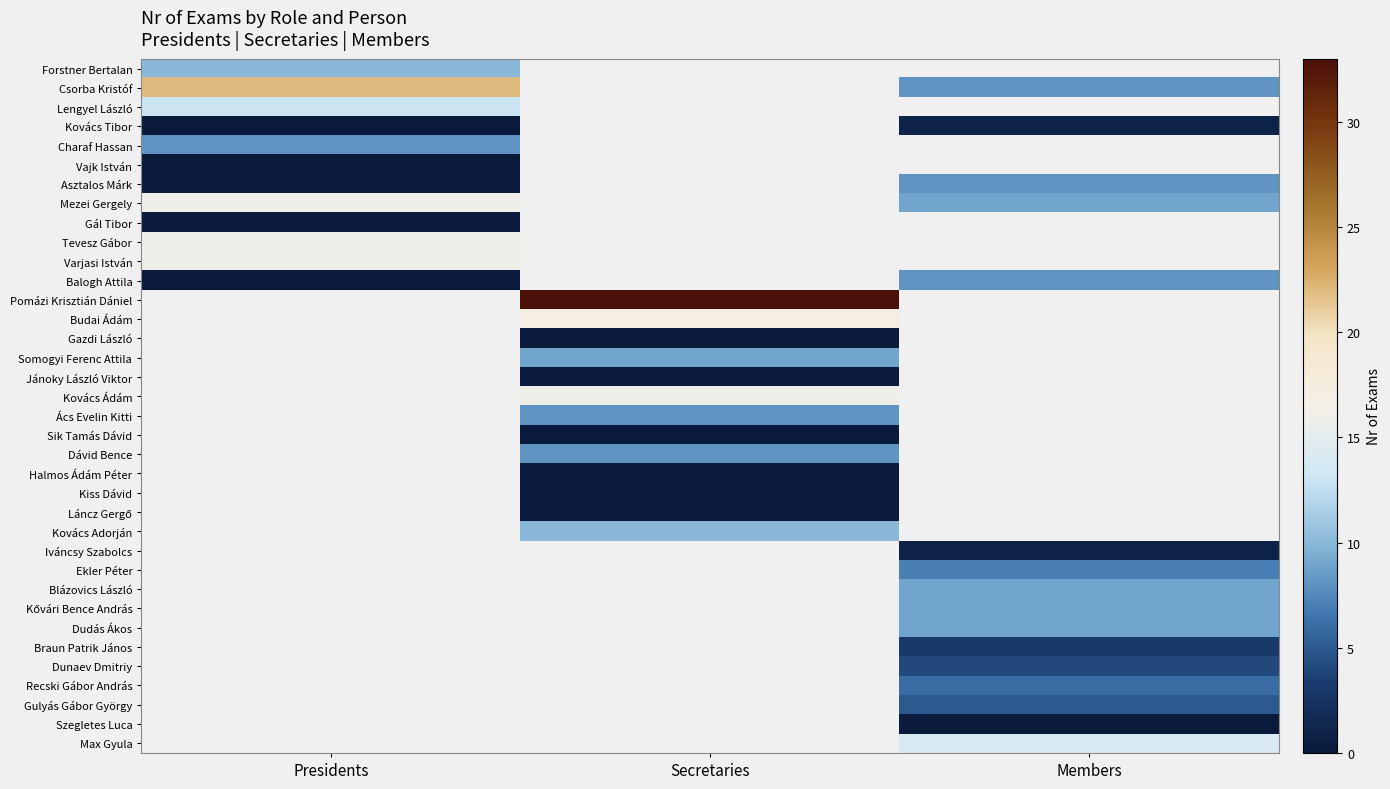

Rank the series by their average value, from lowest to highest.

Forstner Bertalan, Csorba Kristóf, Lengyel László, Kovács Tibor, Charaf Hassan, Vajk István, Asztalos Márk, Mezei Gergely, Gál Tibor, Tevesz Gábor, Varjasi István, Balogh Attila, Pomázi Krisztián Dániel, Budai Ádám, Gazdi László, Somogyi Ferenc Attila, Jánoky László Viktor, Kovács Ádám, Ács Evelin Kitti, Sik Tamás Dávid, Dávid Bence, Halmos Ádám Péter, Kiss Dávid, Láncz Gergő, Kovács Adorján, Iváncsy Szabolcs, Ekler Péter, Blázovics László, Kővári Bence András, Dudás Ákos, Braun Patrik János, Dunaev Dmitriy, Recski Gábor András, Gulyás Gábor György, Szegletes Luca, Max Gyula